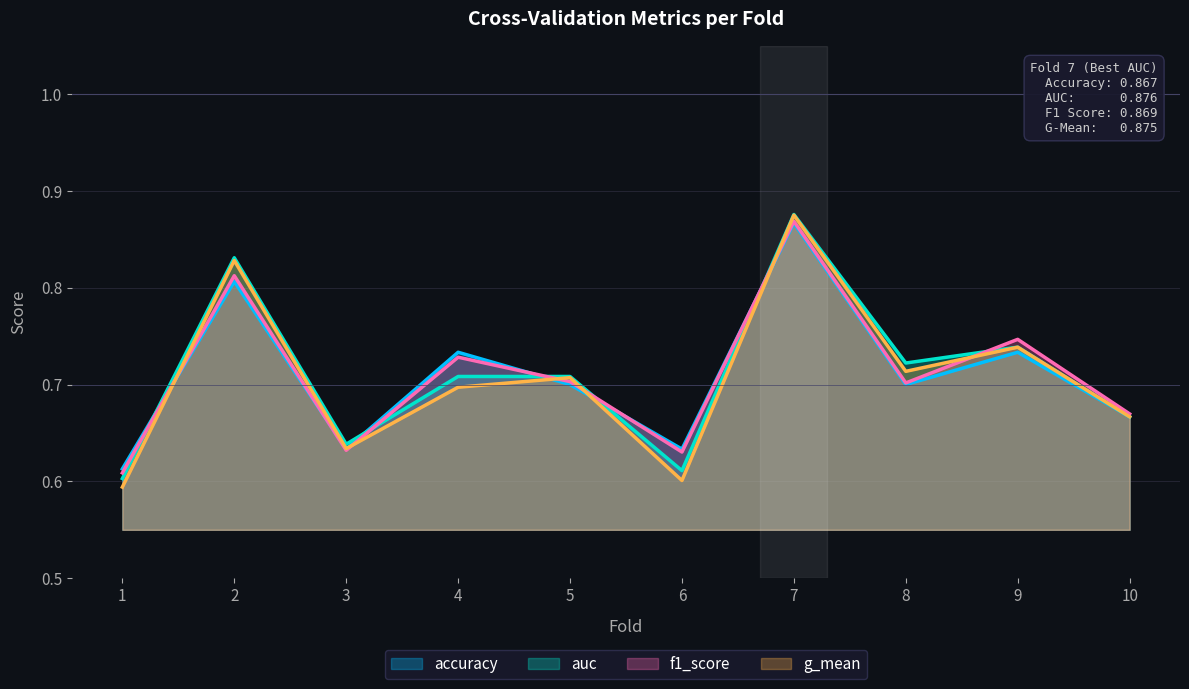

Where is f1_score nearest to the value 0?

1